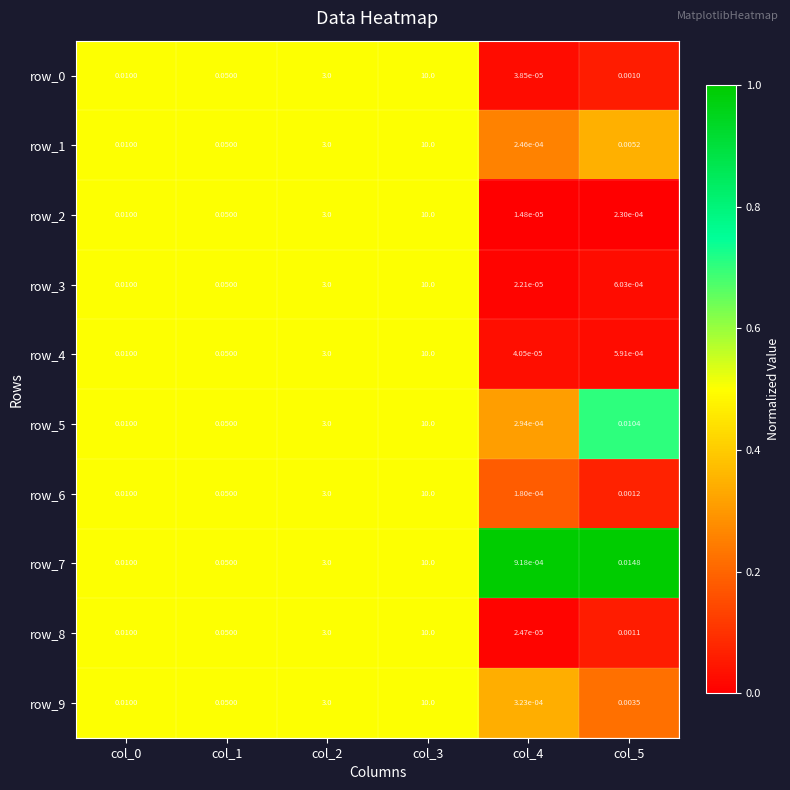

What is the maximum value shown in the chart?

10.0